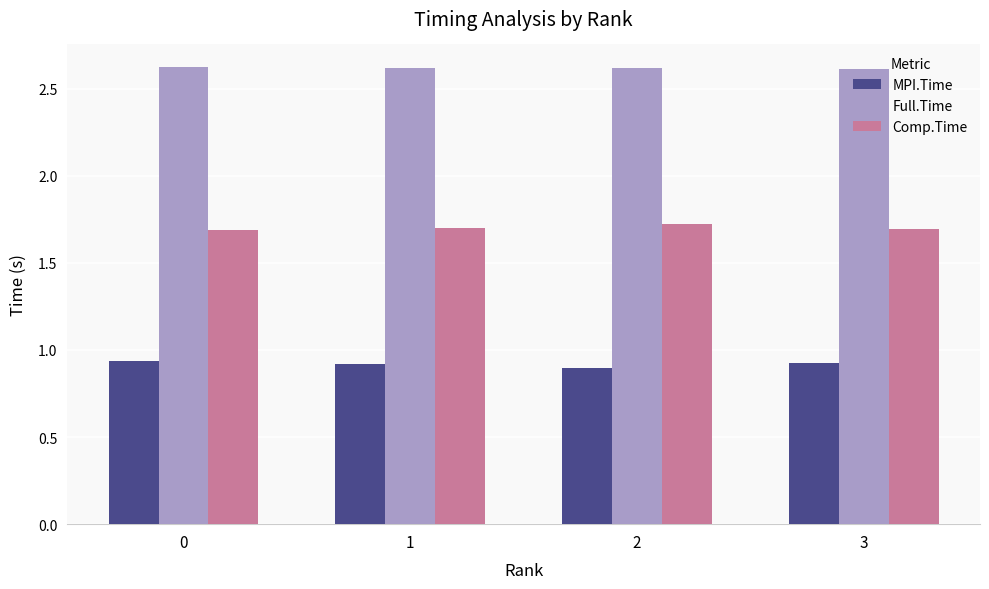

Which series has the largest total across all categories?

Full.Time